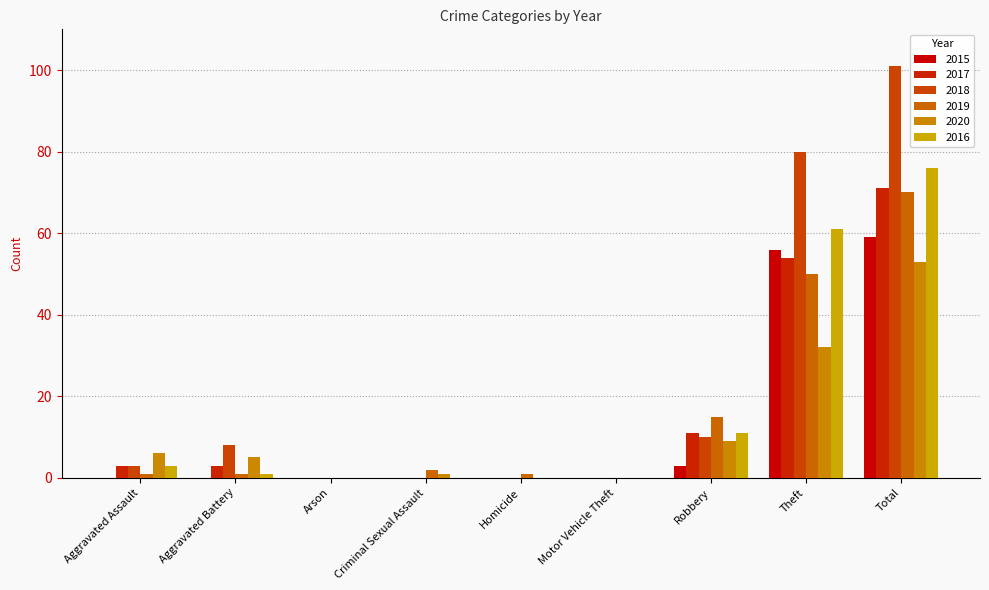

What is the total value across all series at Aggravated Battery?

18